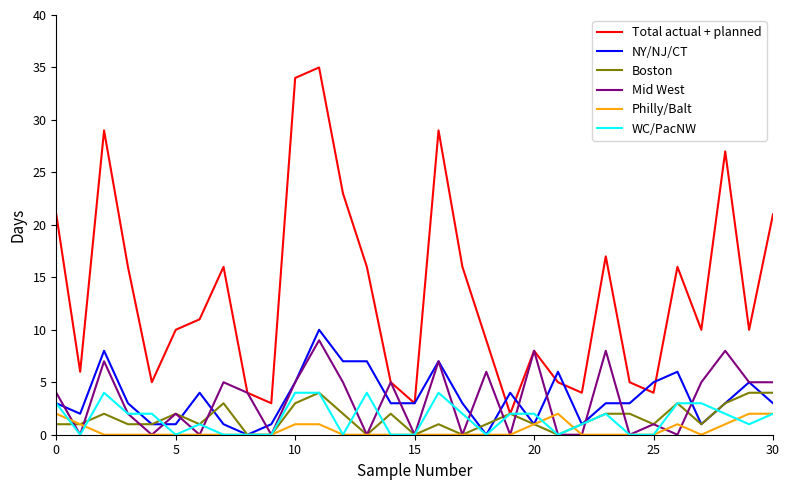

Does the chart have visible grid lines?

No